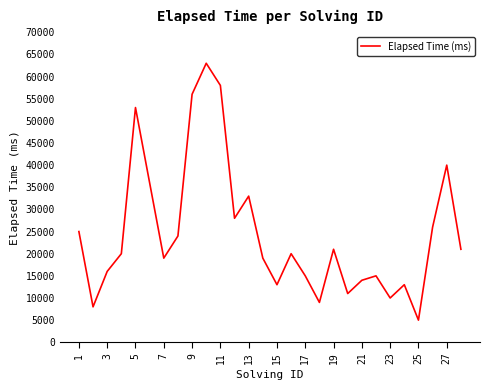

How many distinct data groups are displayed?

1